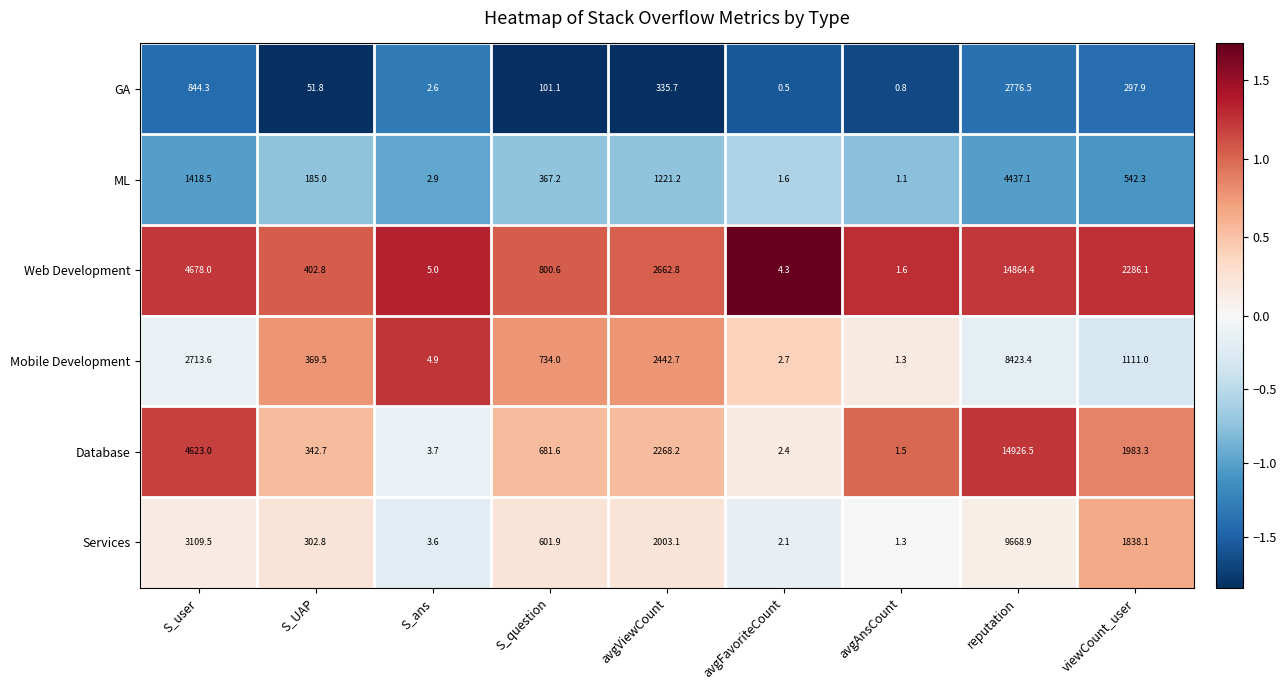

The value of Services at avgFavoriteCount is 1.3. True or false?

False